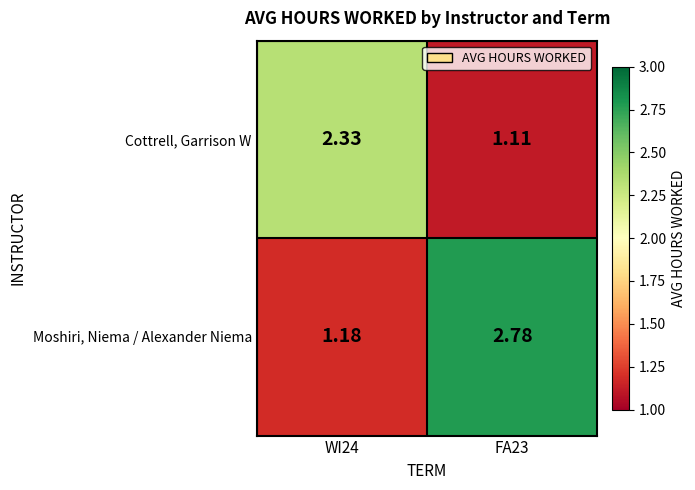

At WI24, list the series in order from smallest to largest.

Moshiri, Niema / Alexander Niema, Cottrell, Garrison W